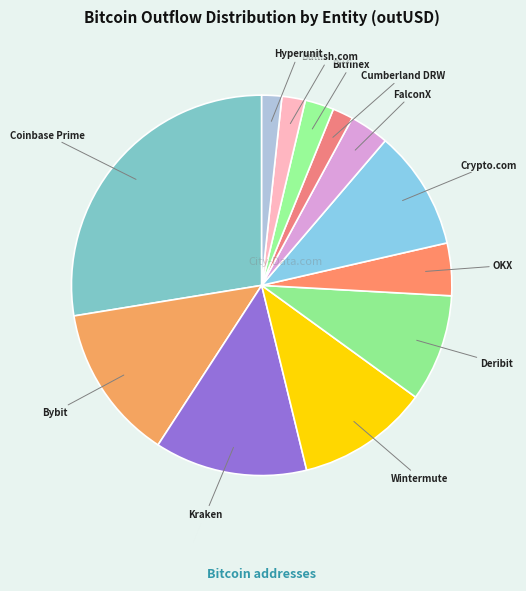

How many slices are in this pie chart?

12